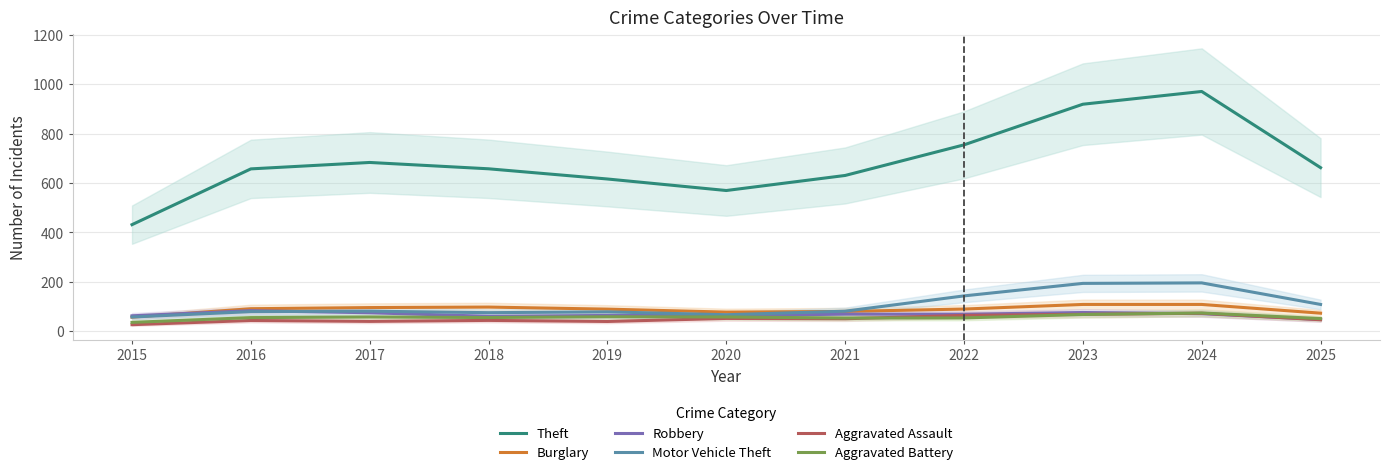

At which label does Aggravated Assault first exceed 46?

2020